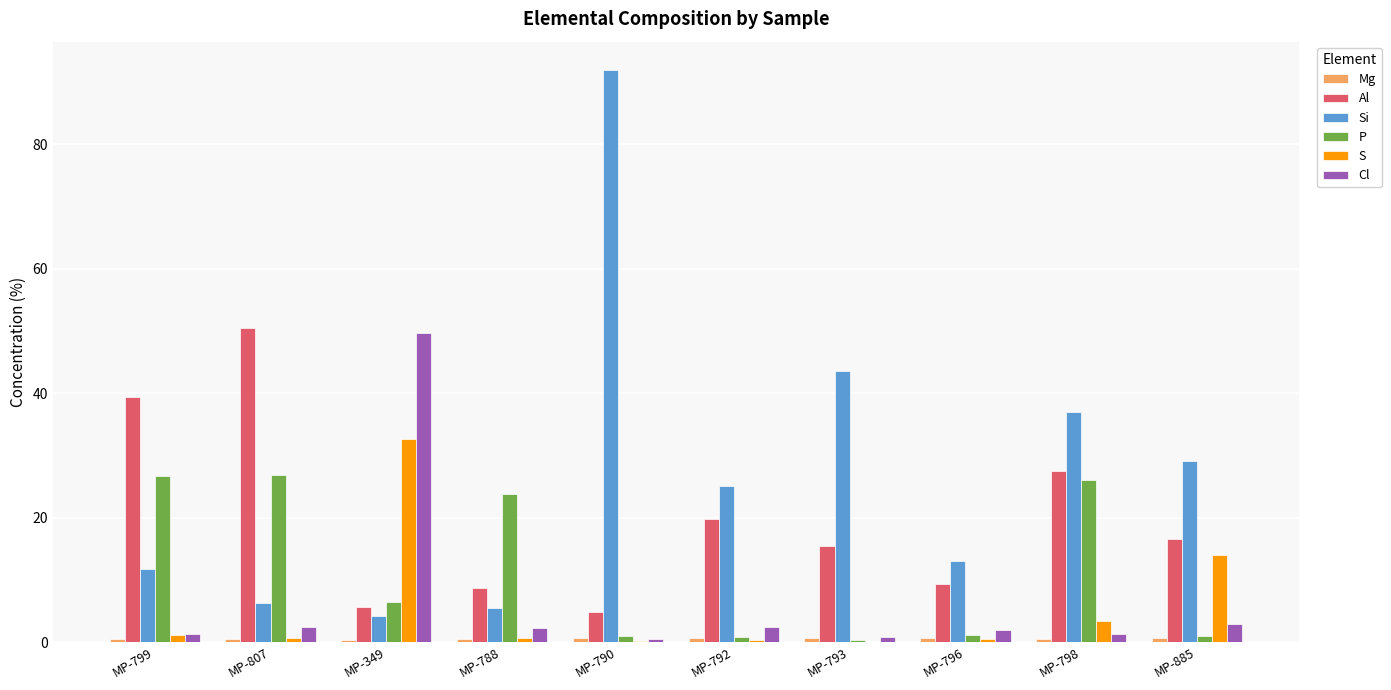

What is the highest value of the Al series?

50.4